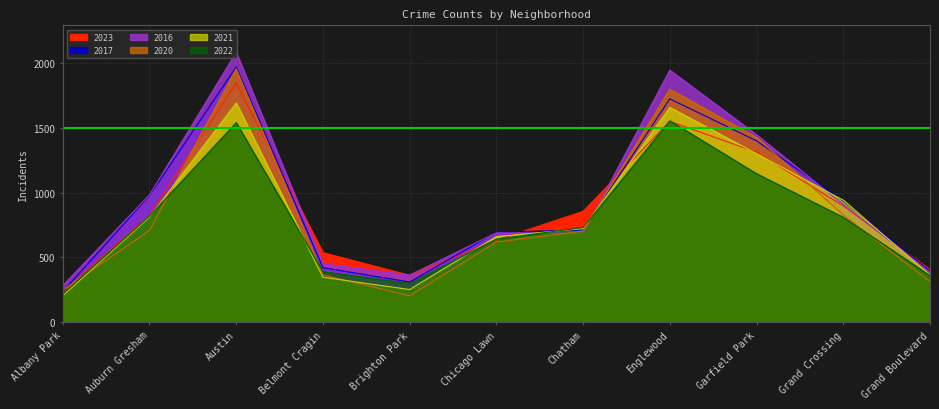

Which series has the largest total across all categories?

2016